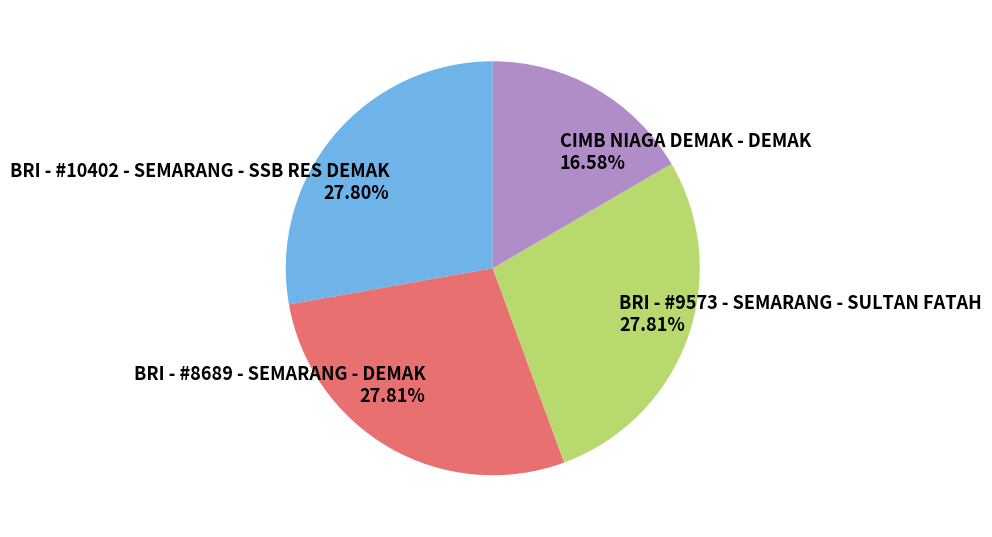

Does BRI - #9573 - SEMARANG - SULTAN FATAH represent more than half of the total?

No